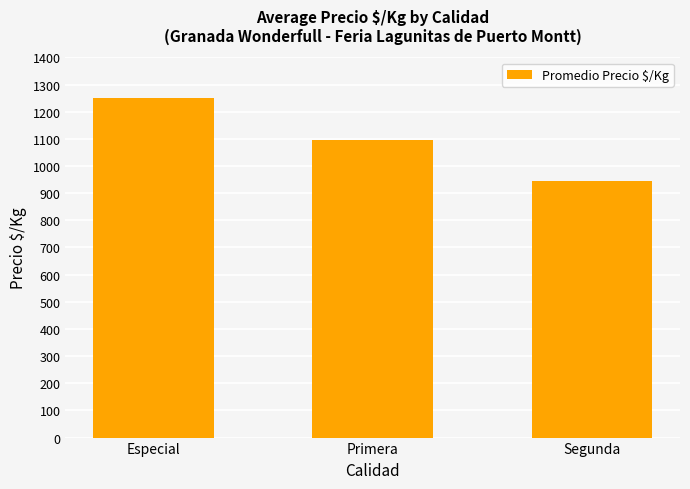

Is it true that the value at Segunda is 1655.3?

False